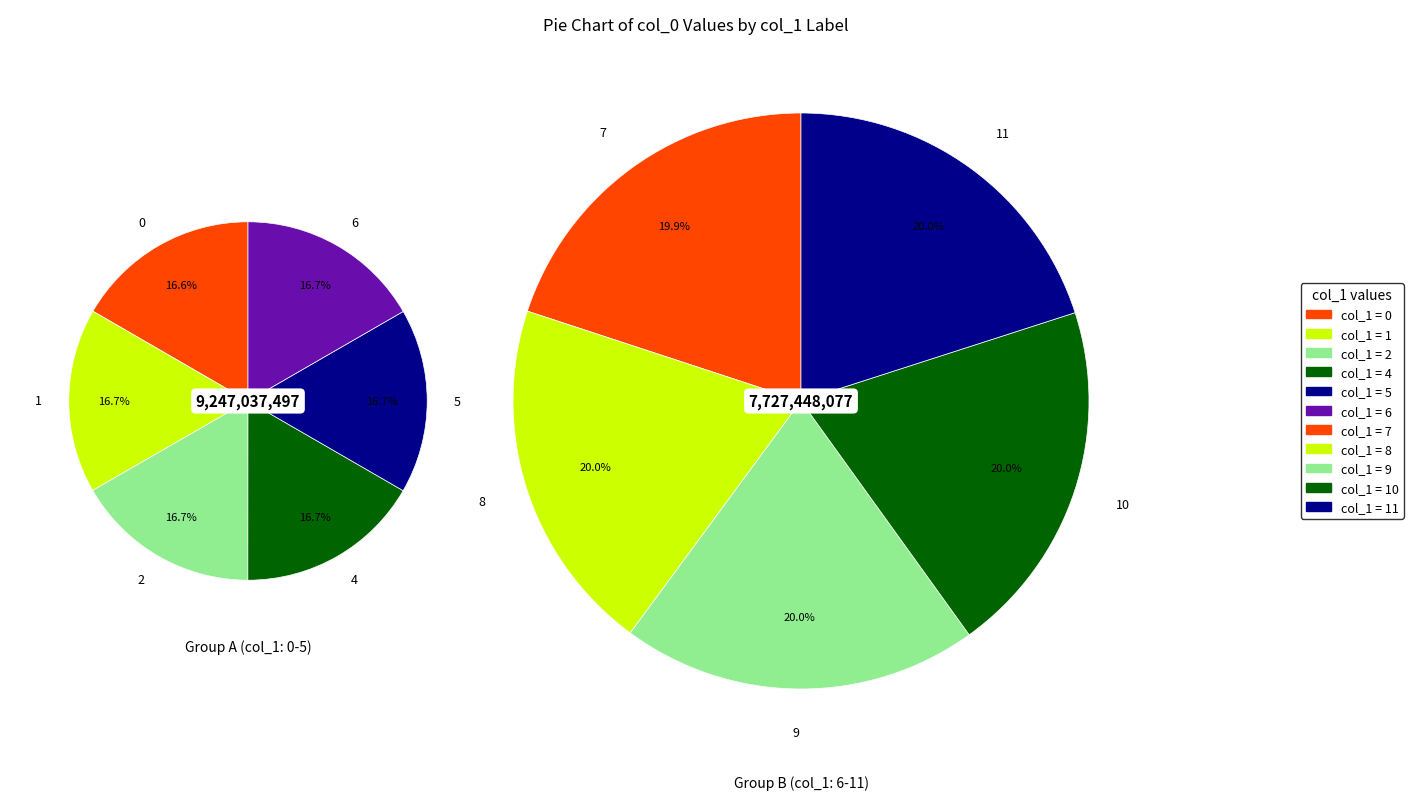

The 7 slice represents 1% of the pie. True or false?

False